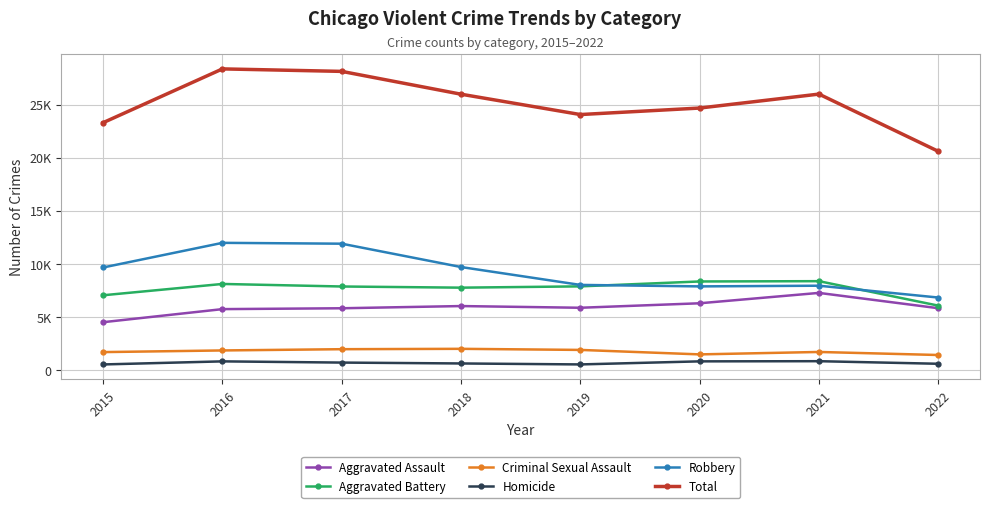

What is the average value of the Aggravated Battery series?

7656